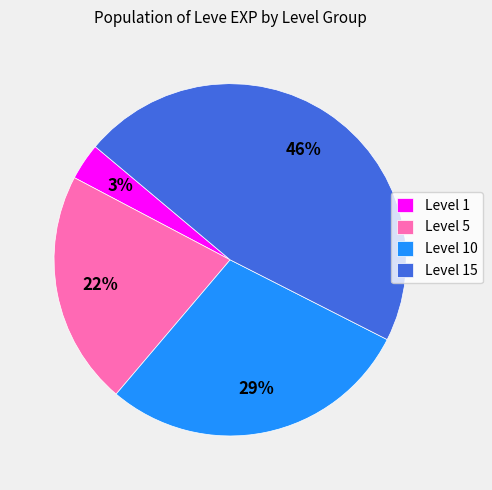

To the nearest percent, what portion does Level 5 represent?

22%